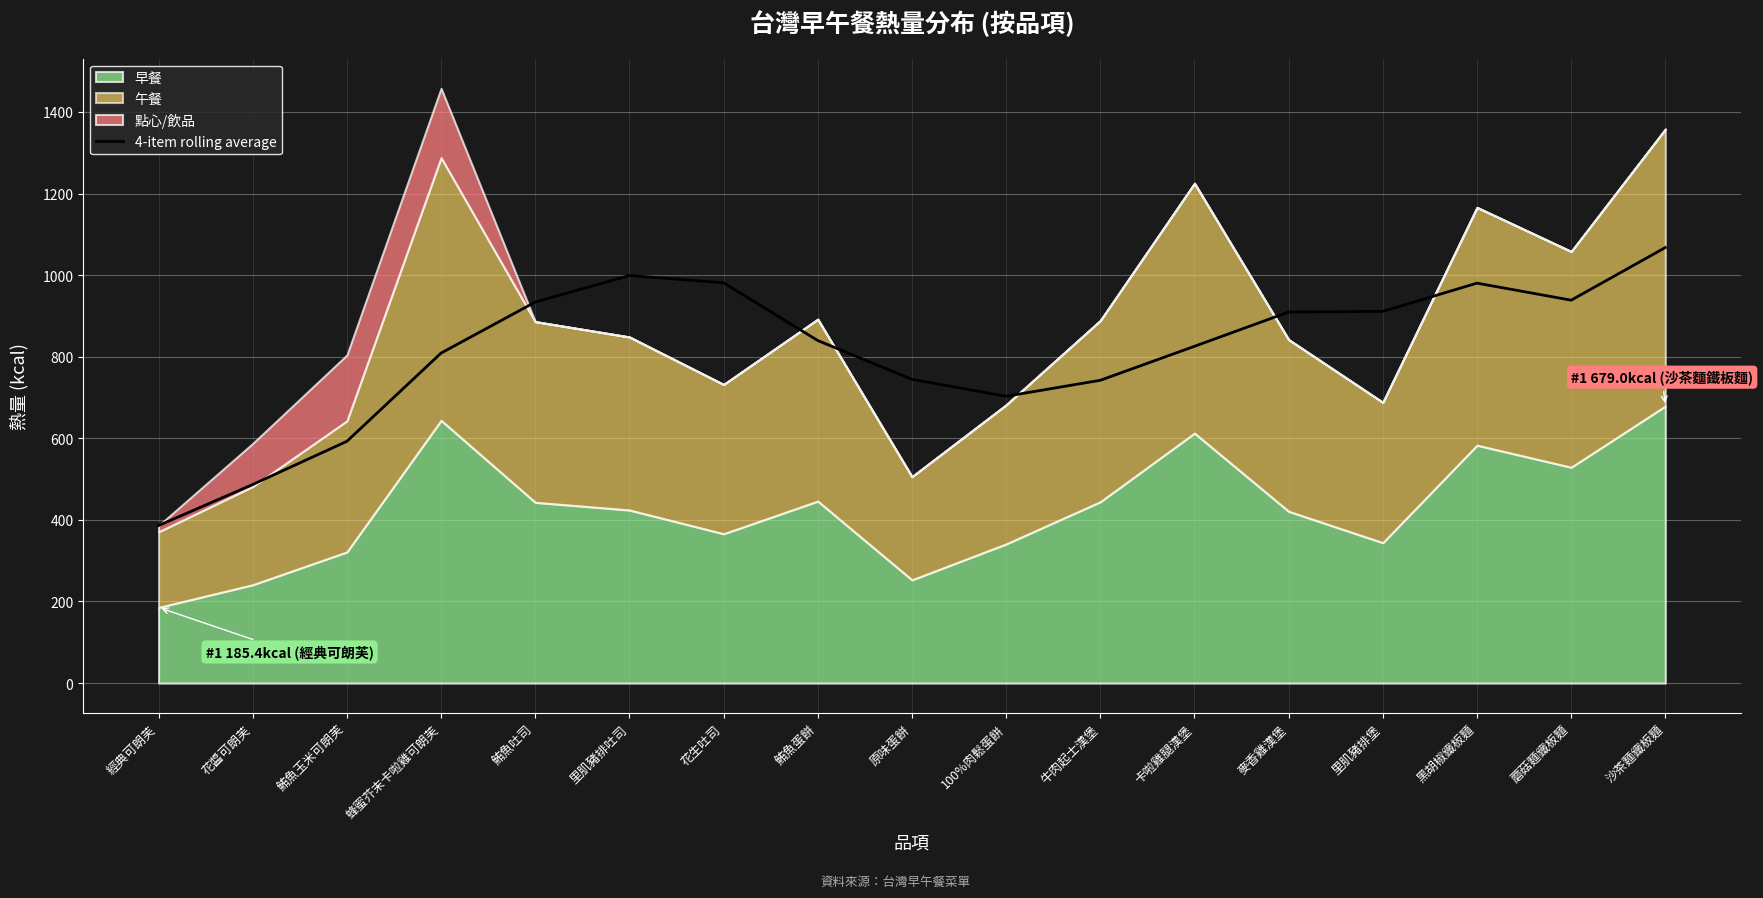

Is it true that 4-item rolling average equals 1190.7 at 里肌豬排堡?

False